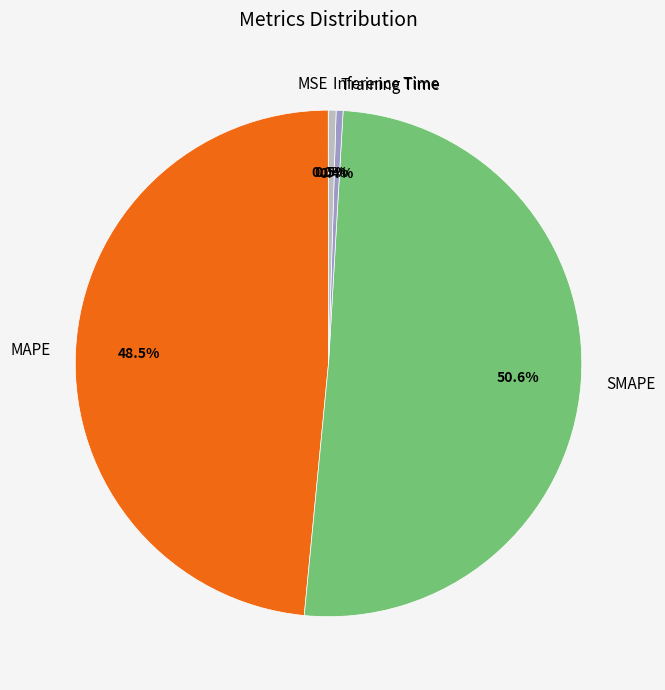

To the nearest percent, what is the combined percentage of Inference Time and MAPE?

49%